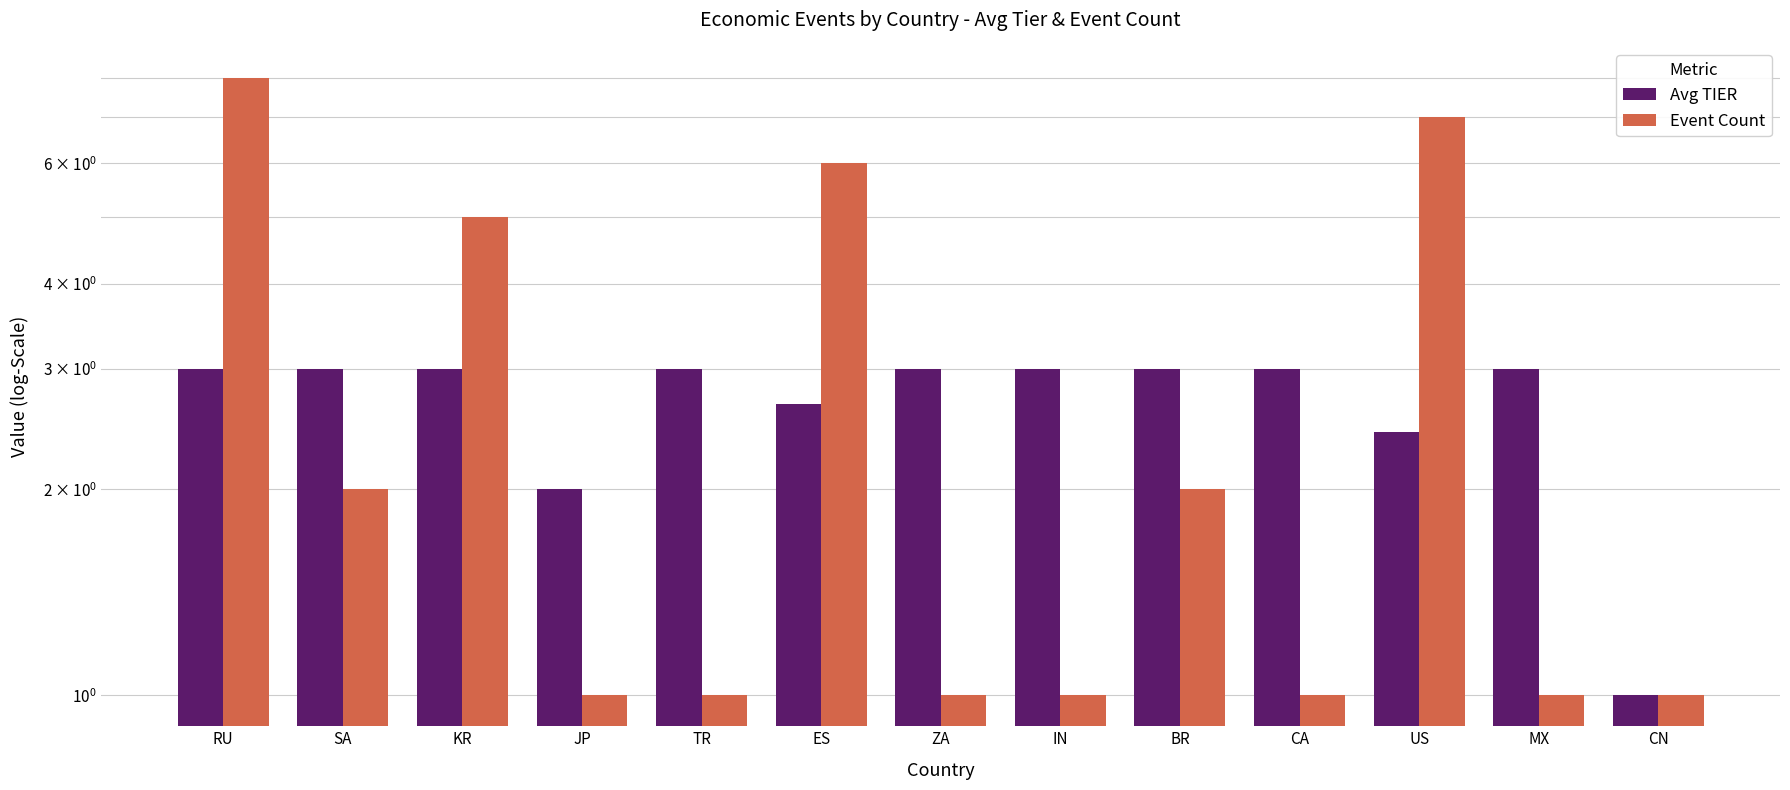

What is the greatest value displayed?

8.0